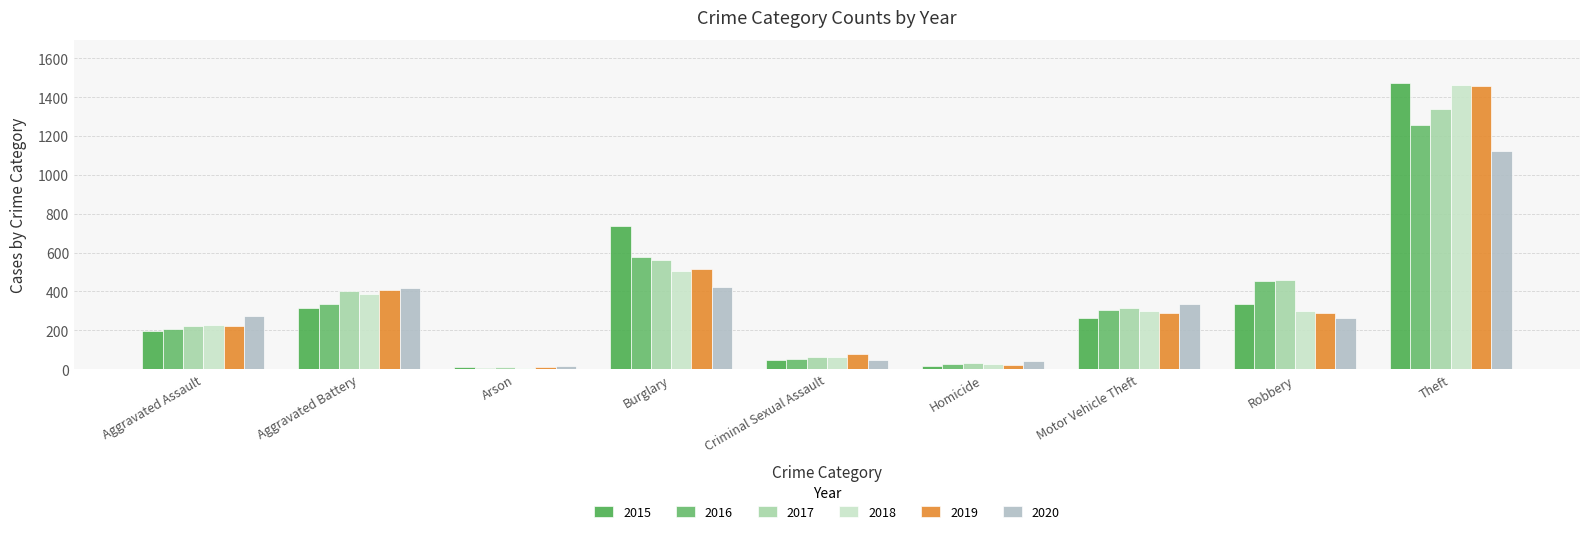

At which label does 2020 reach its peak?

Theft